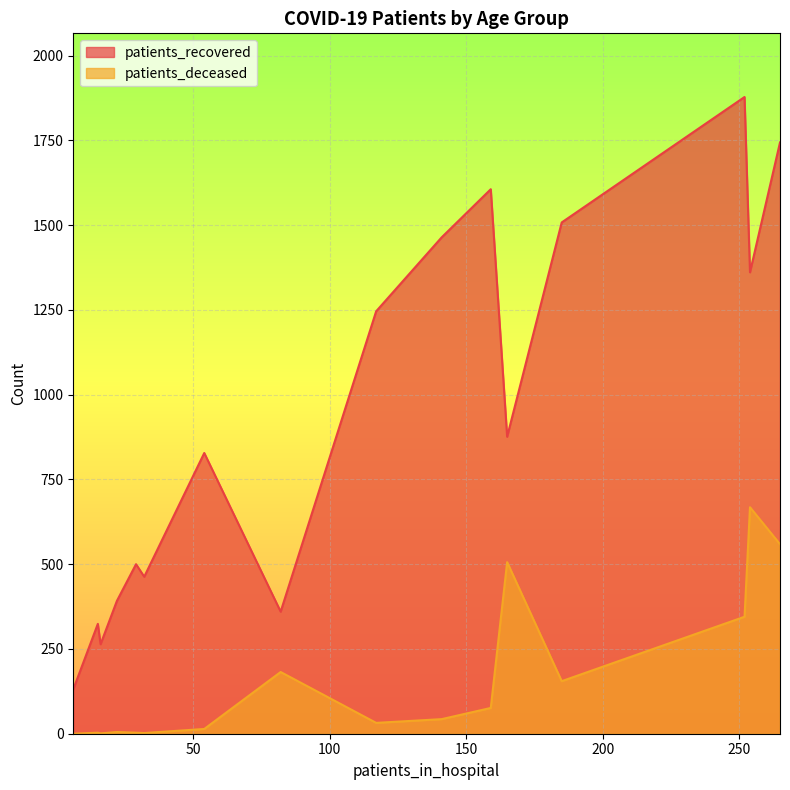

Rank the series by their average value, from lowest to highest.

patients_deceased, patients_recovered